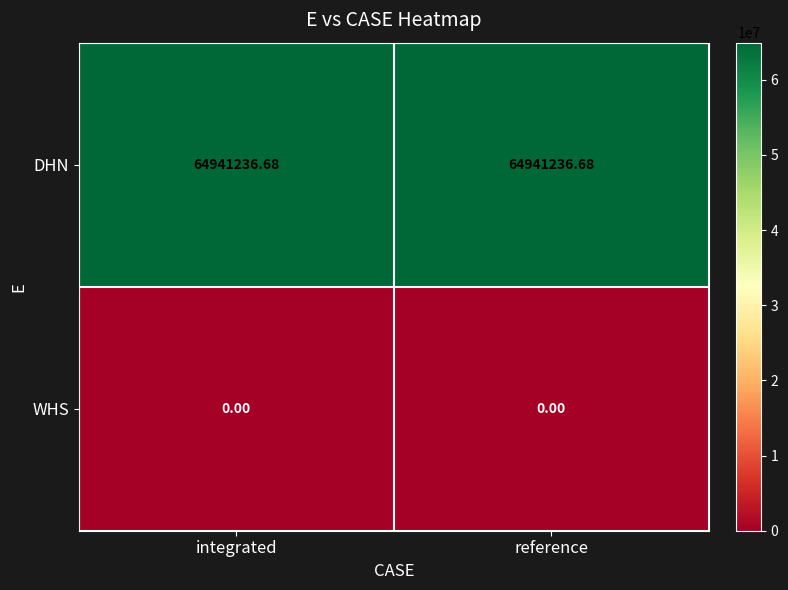

Rank the series at reference from lowest to highest value.

WHS, DHN